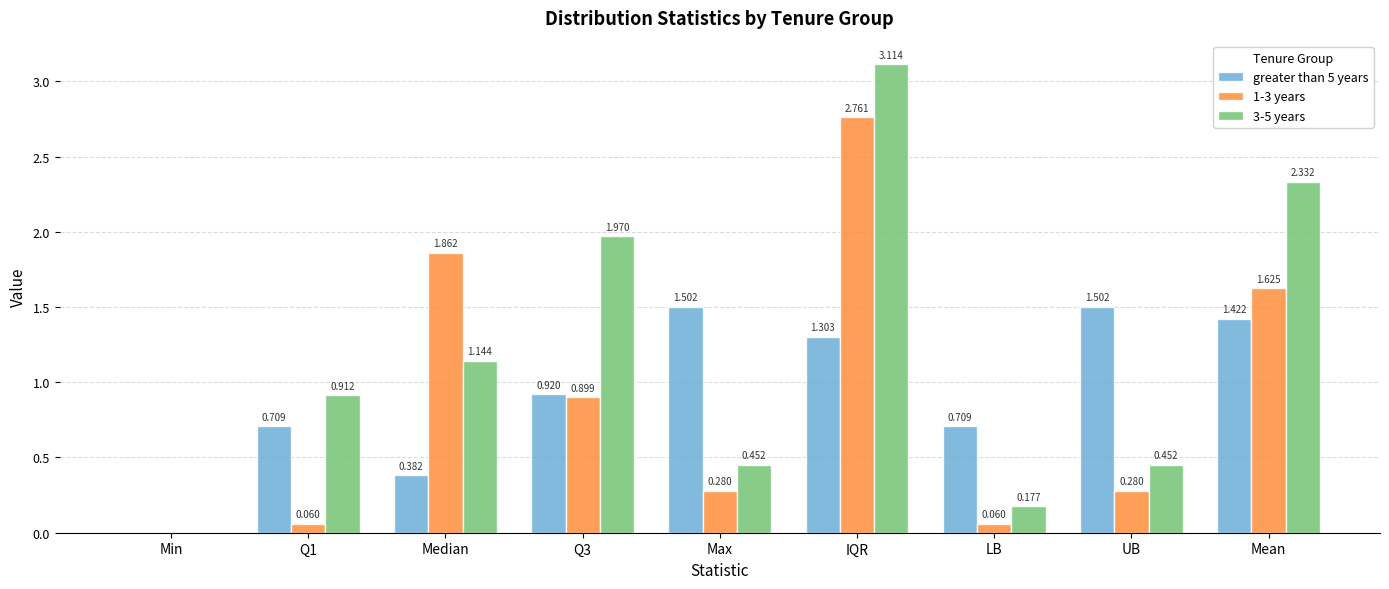

How many series are shown in this chart?

3